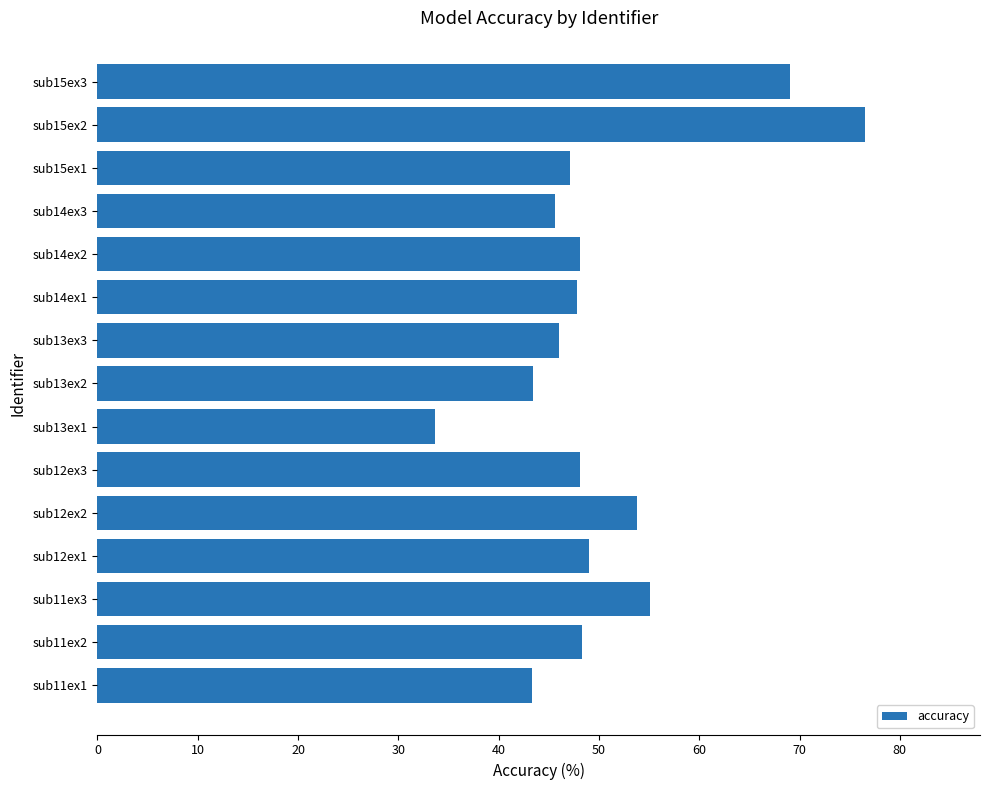

What is the difference between the values at sub11ex3 and sub15ex1?

7.9